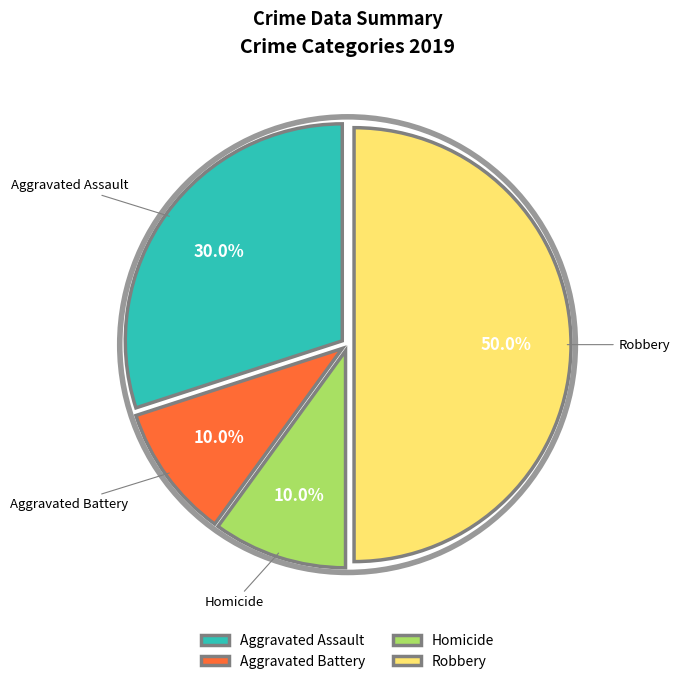

Between Aggravated Assault and Robbery, which is larger?

Robbery